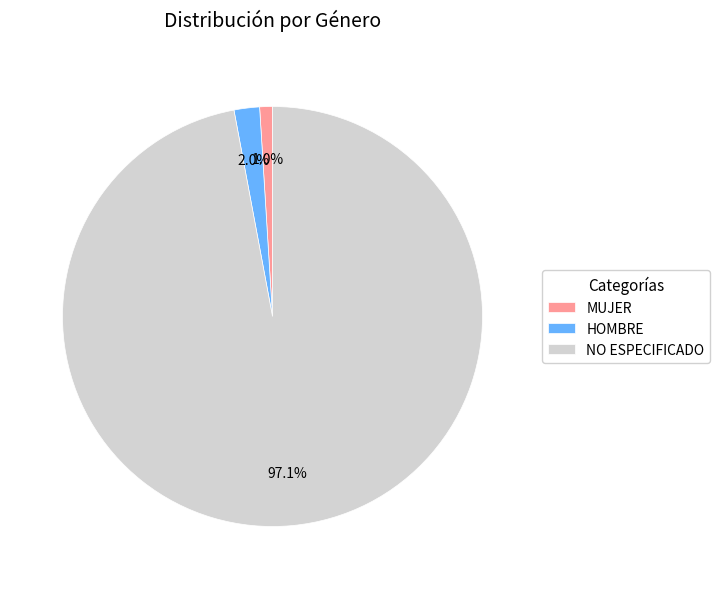

Which category has the smallest portion of the pie?

MUJER